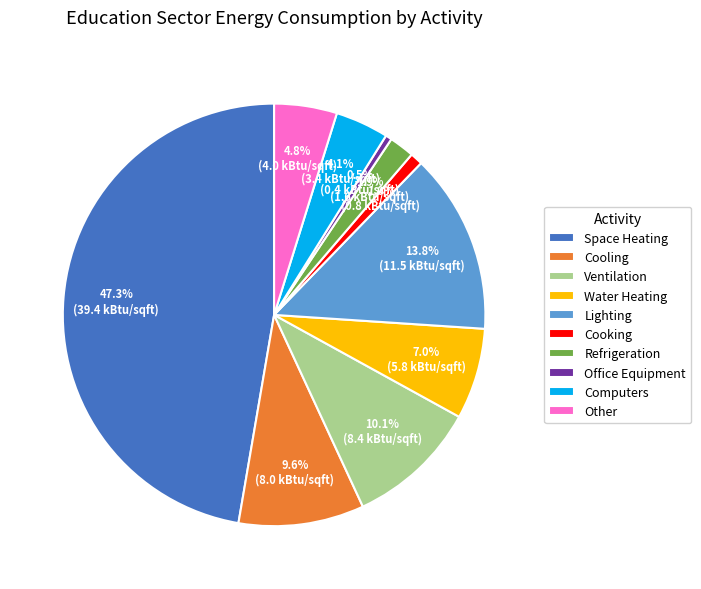

Which slice is the largest?

Space Heating